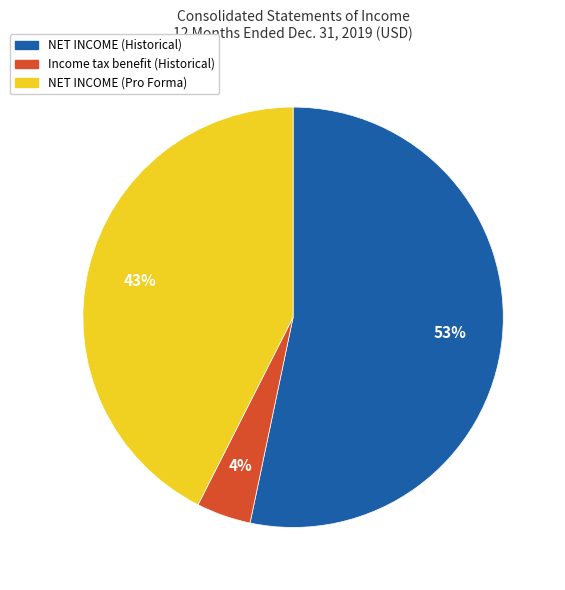

True or false: NET INCOME (Historical) accounts for 68% of the total.

False